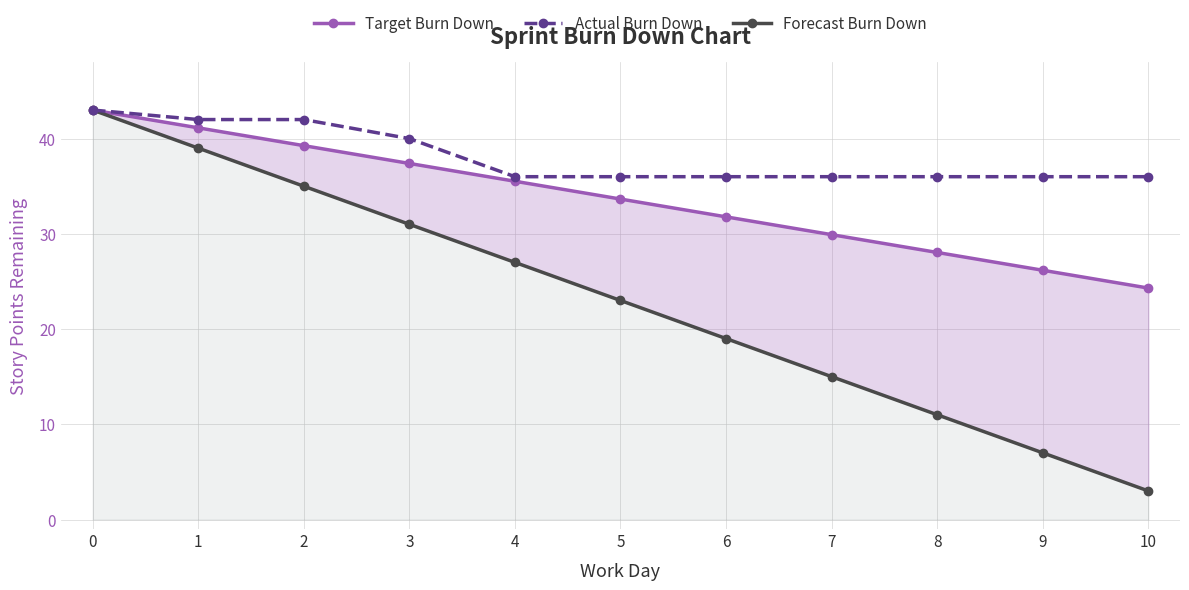

Which label corresponds to the smallest value in the chart?

10